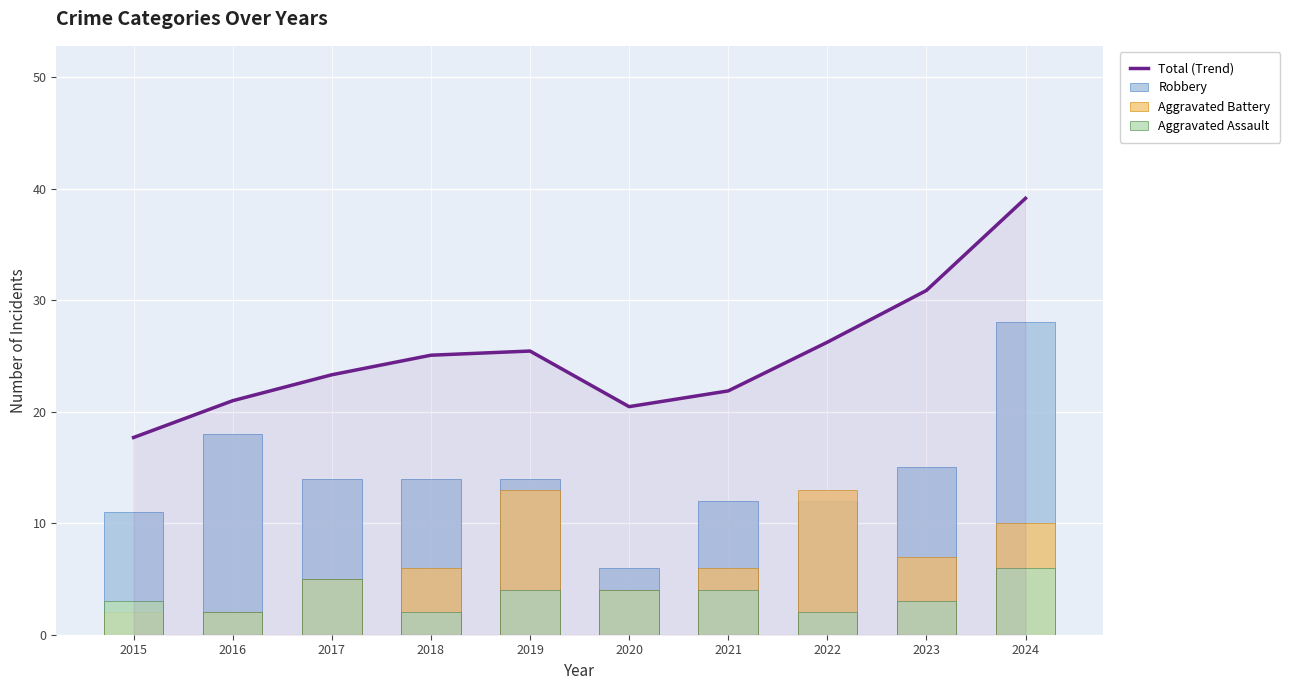

List the labels in order of Robbery value, smallest first.

2020, 2015, 2021, 2022, 2017, 2018, 2019, 2023, 2016, 2024